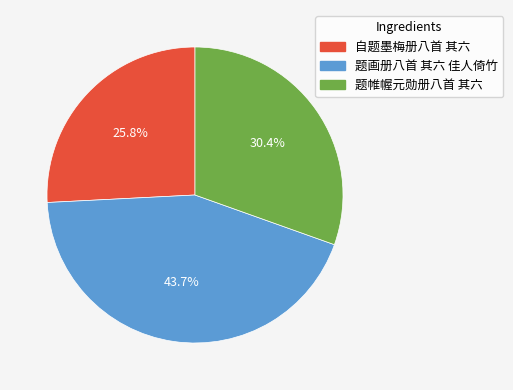

The 题帷幄元勋册八首 其六 slice represents 30% of the pie. True or false?

True